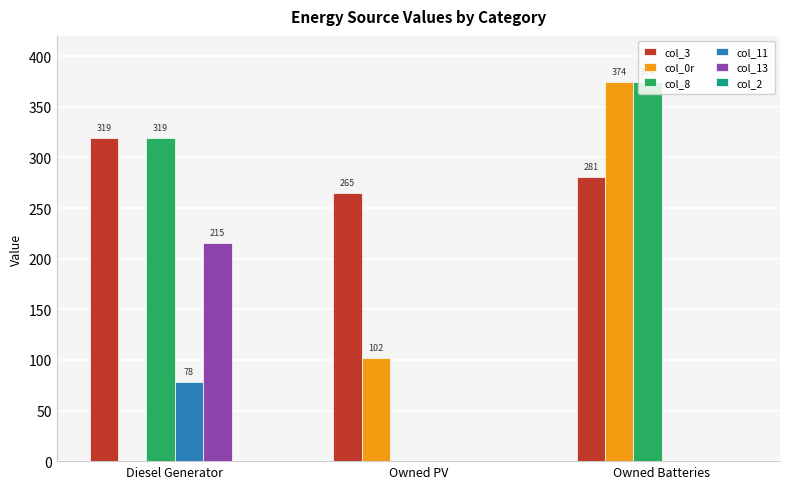

Between Owned PV and Owned Batteries, which series saw the biggest shift?

col_8